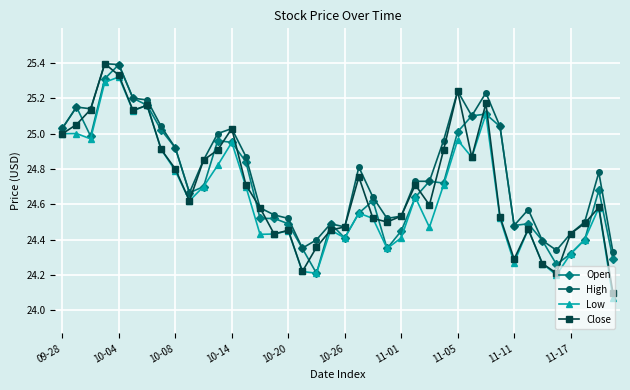

True or false: Open has more than 2 points higher than both neighbors.

True